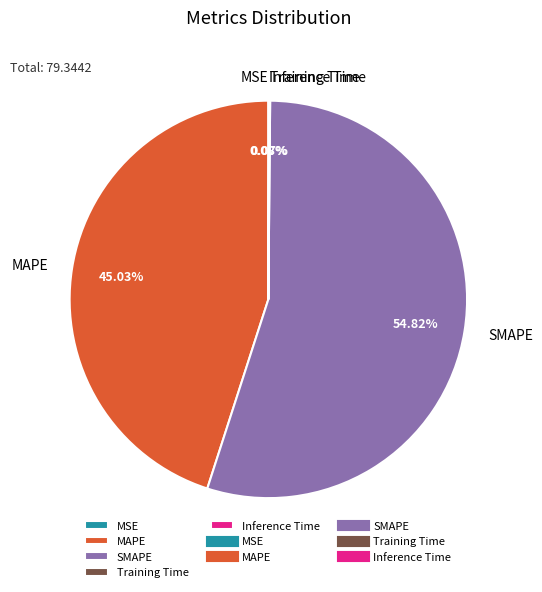

Is the sum of SMAPE and MAPE greater than half?

Yes